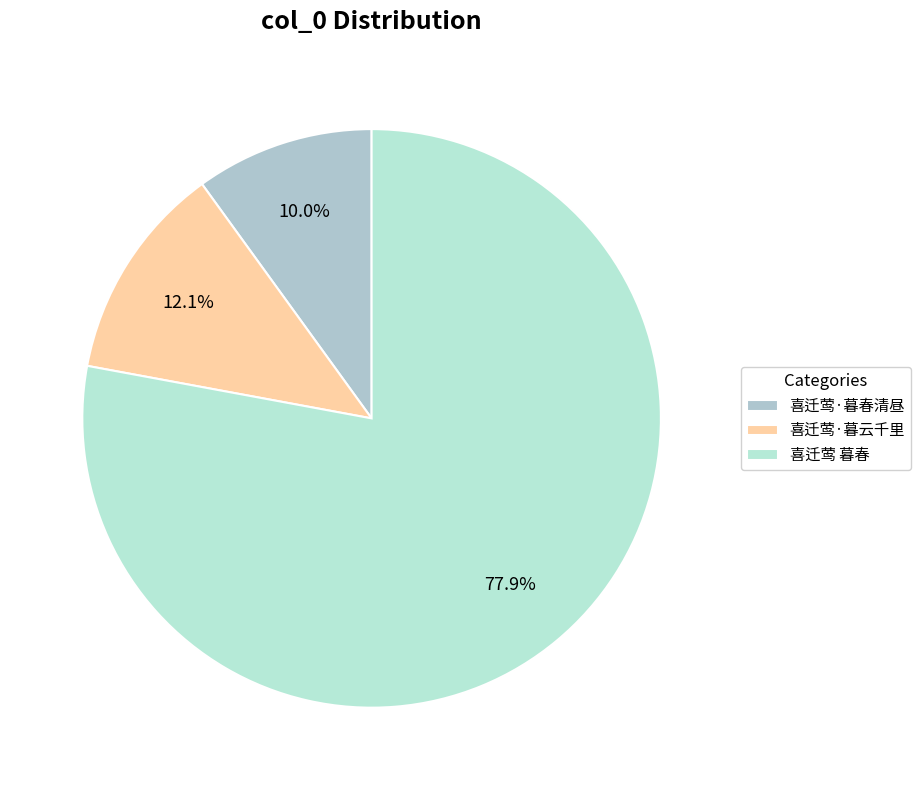

Between 喜迁莺·暮云千里 and 喜迁莺·暮春清昼, which is larger?

喜迁莺·暮云千里